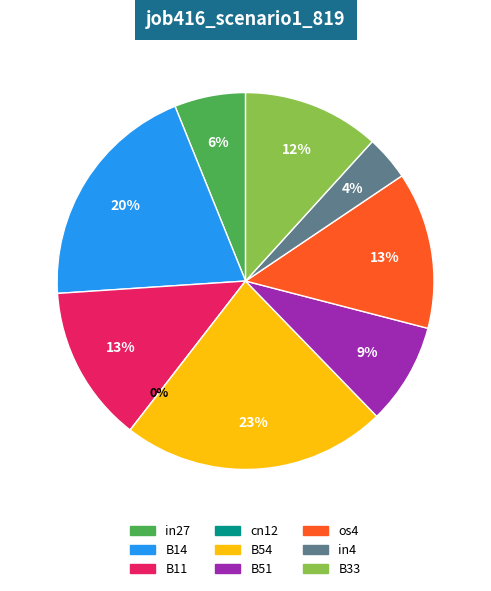

What percentage do B33 and B14 together represent?

31.7%